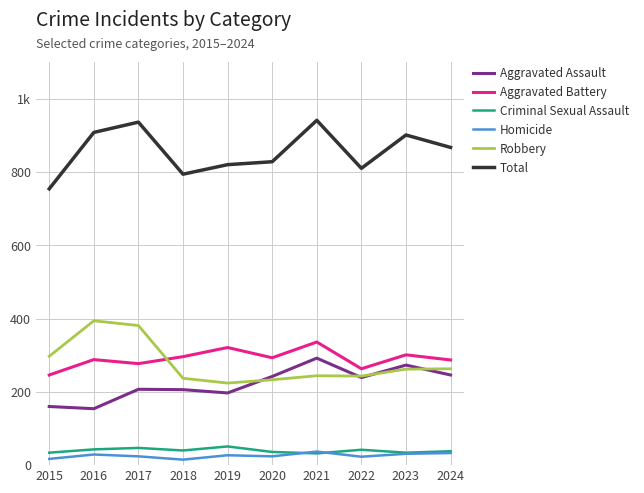

Where is the first local maximum for Aggravated Assault?

2017